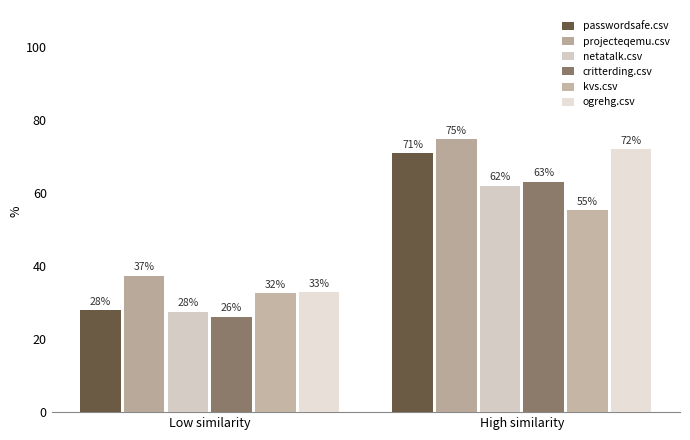

Reading right to left, list all the values displayed in this chart.

passwordsafe.csv: High similarity=70.8	Low similarity=27.9
projecteqemu.csv: High similarity=74.6	Low similarity=37.4
netatalk.csv: High similarity=61.8	Low similarity=27.5
critterding.csv: High similarity=63.1	Low similarity=26.1
kvs.csv: High similarity=55.2	Low similarity=32.5
ogrehg.csv: High similarity=71.9	Low similarity=32.8